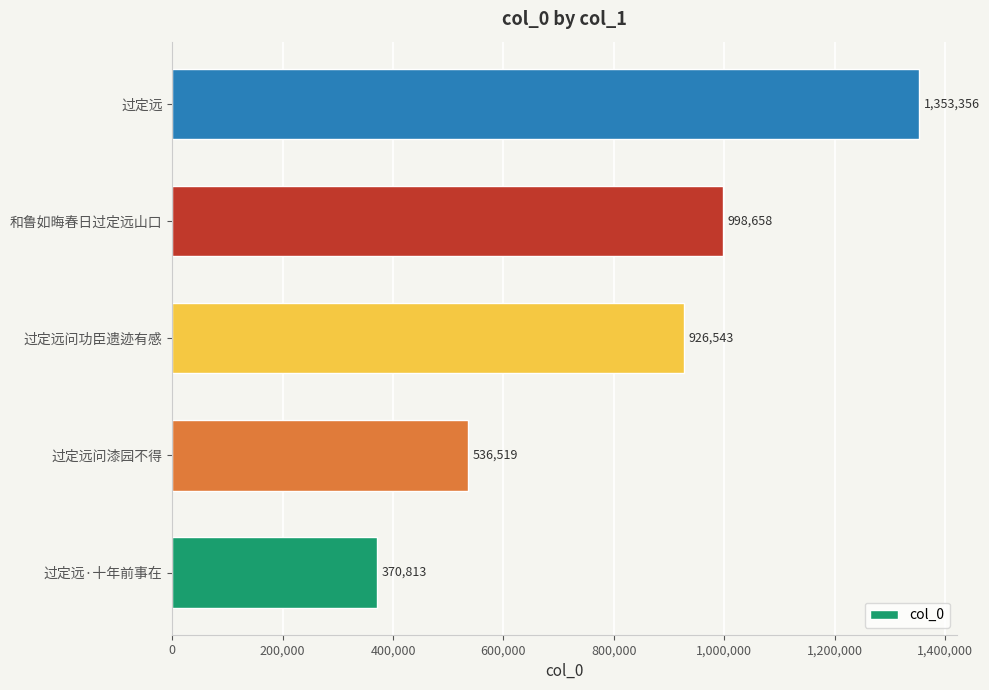

List the labels in order of value, largest first.

过定远, 和鲁如晦春日过定远山口, 过定远问功臣遗迹有感, 过定远问漆园不得, 过定远·十年前事在